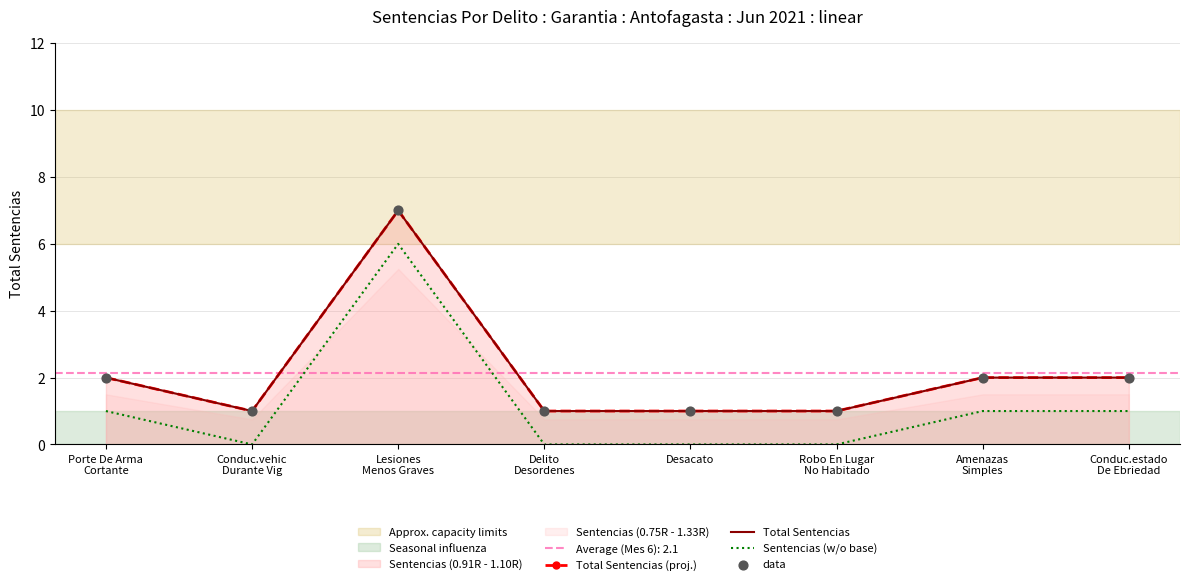

What is the total value across all series at Conduc.vehic
Durante Vig?

3